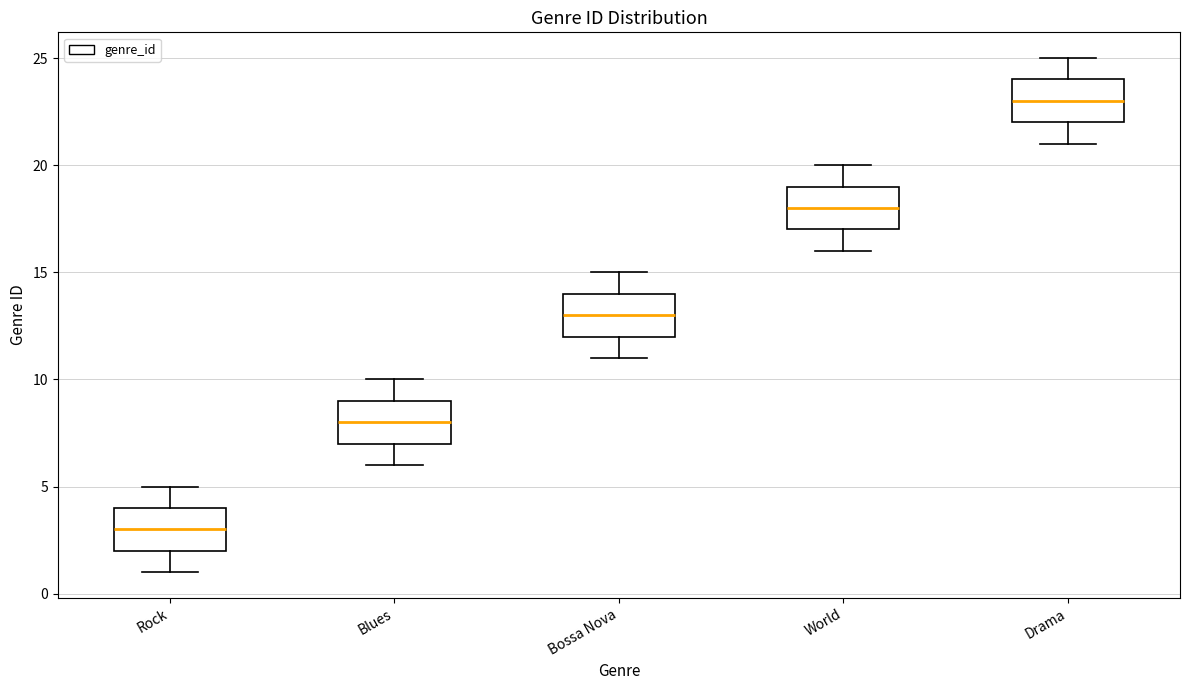

Where does the median line of the box for Rock sit on the y-axis? The values are not printed on the chart, so give them approximately, as read against the axis.

3